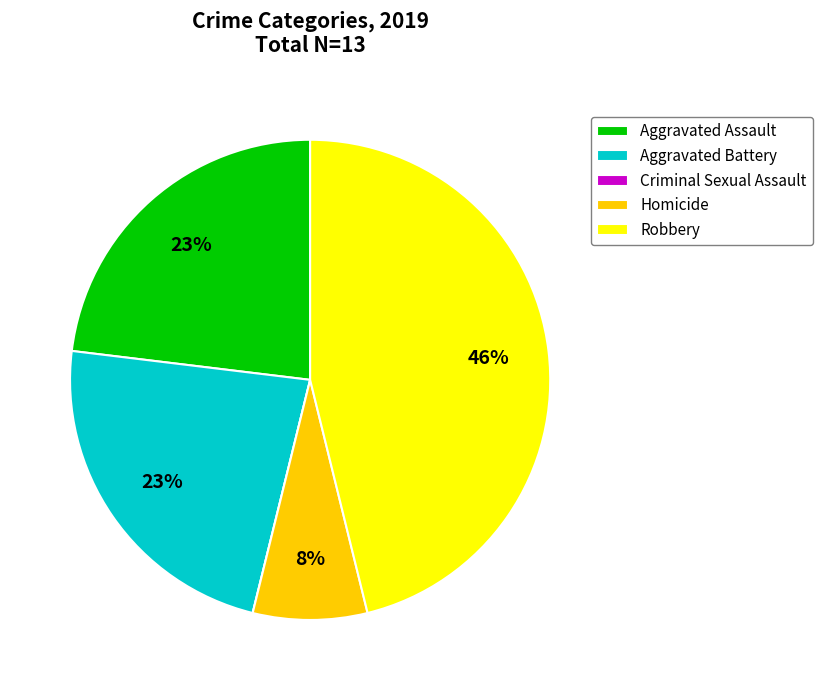

To the nearest percent, what portion does Homicide represent?

8%